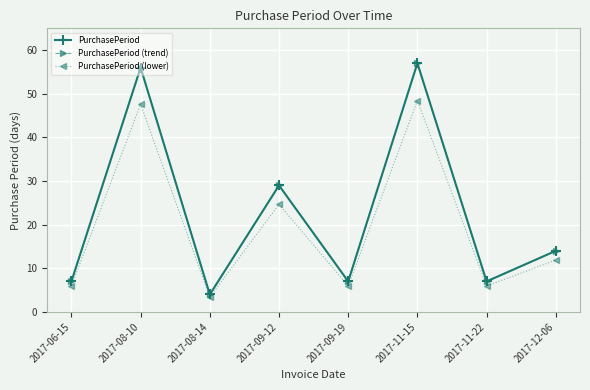

Is this an area chart (filled region under the line)?

No